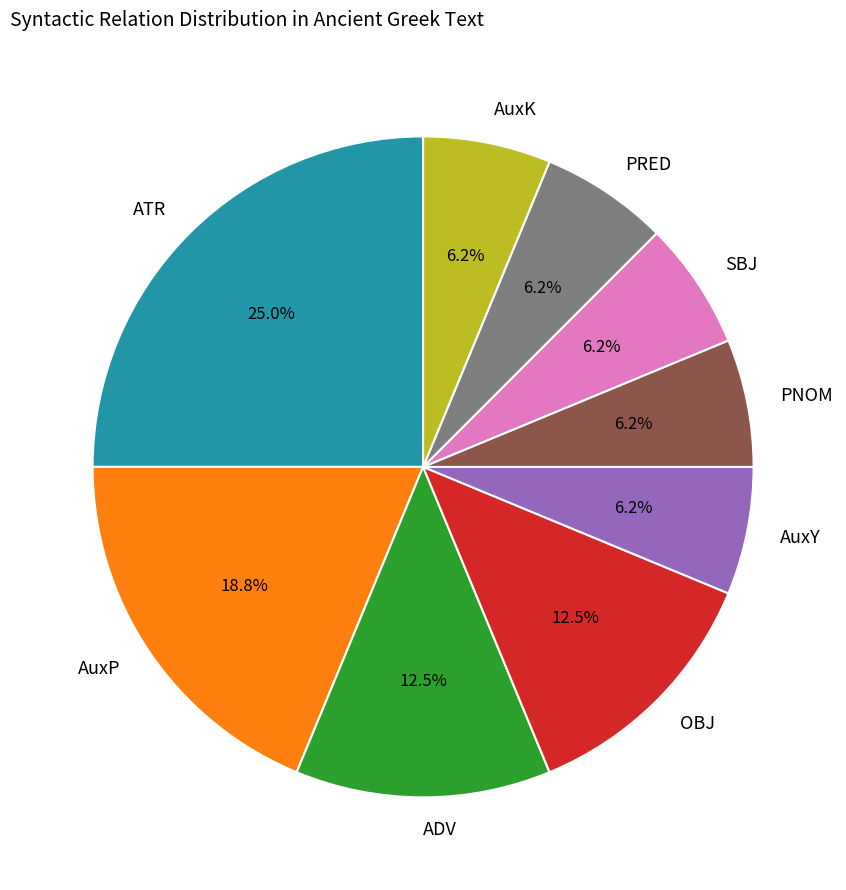

True or false: AuxK accounts for 1% of the total.

False